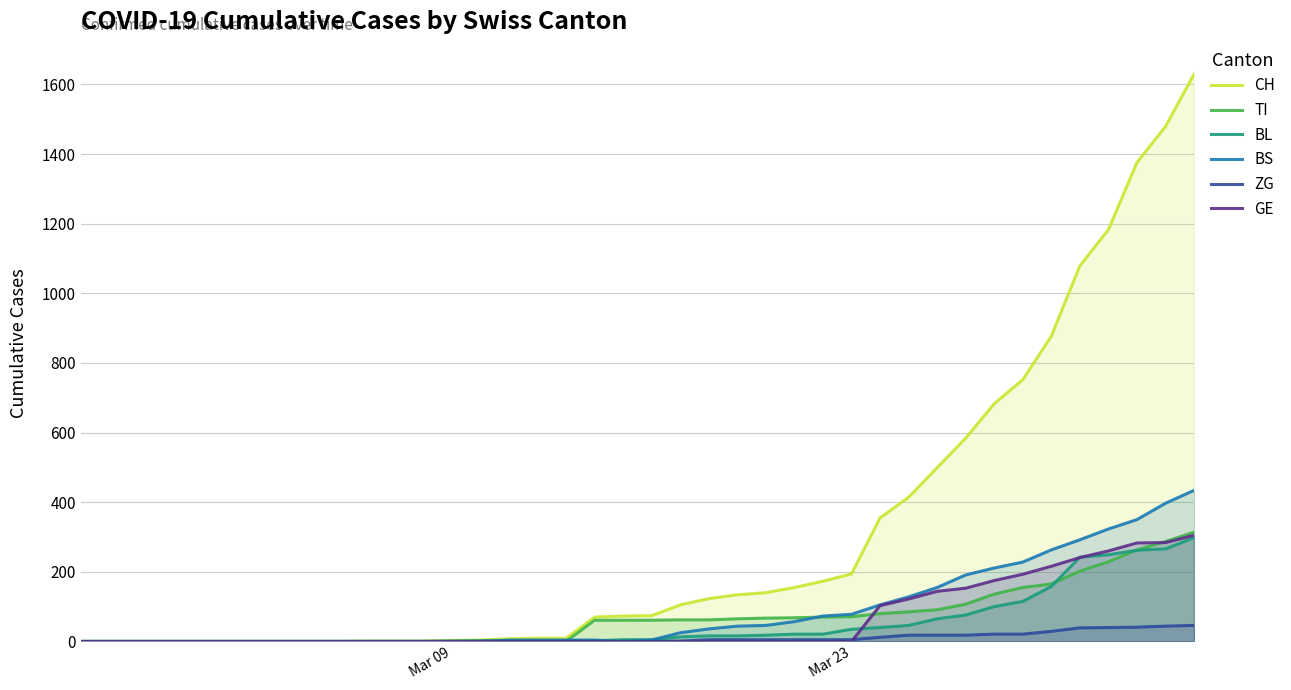

Which series has the widest spread of values?

CH